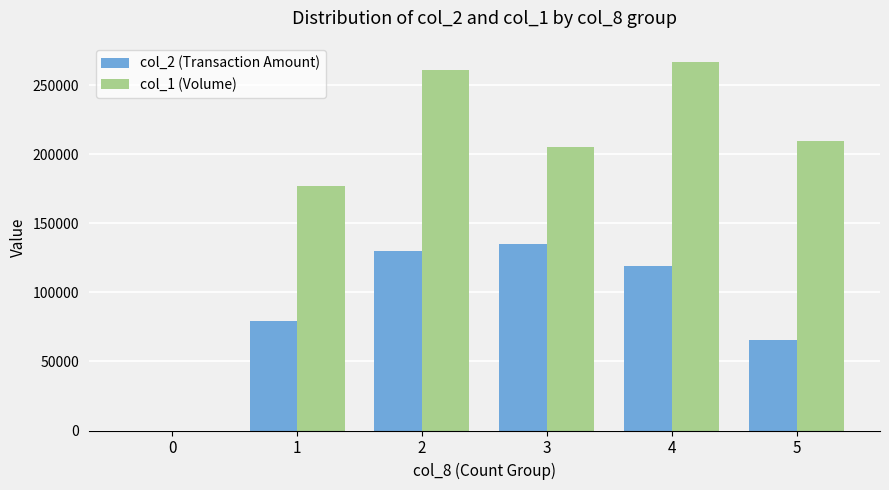

What is the sum of all col_1 (Volume) values?

1120000